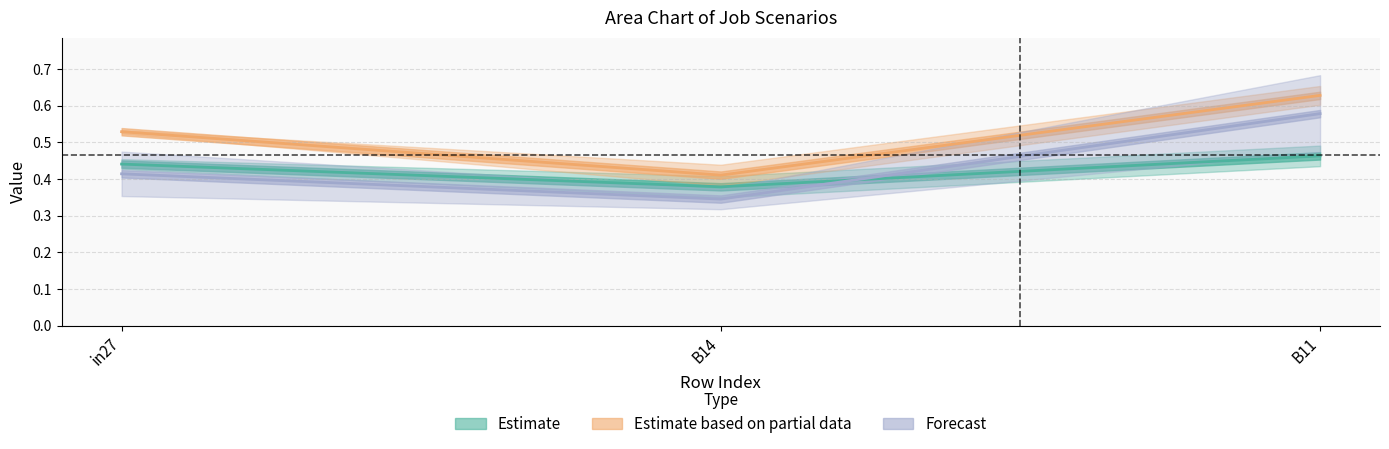

How many job325_scenario0_602 values are between 0 and 1?

3